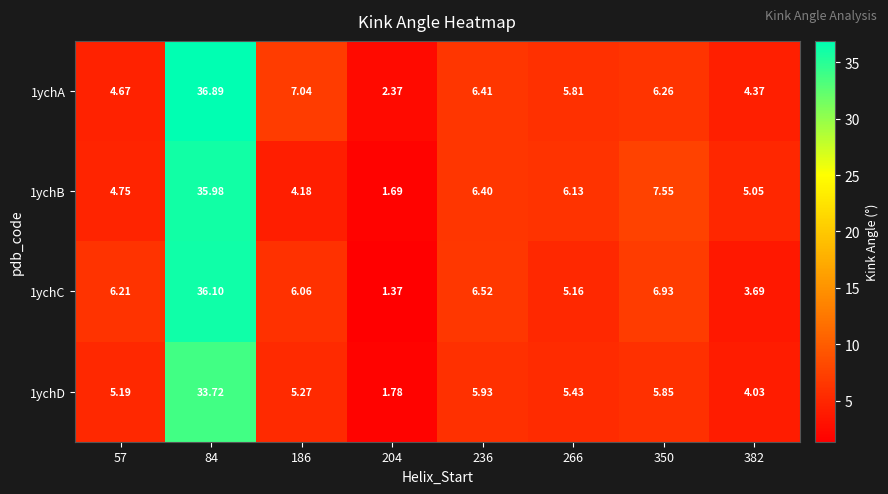

Is the value of 1ychC at 186 greater than the value of 1ychD at 204?

Yes